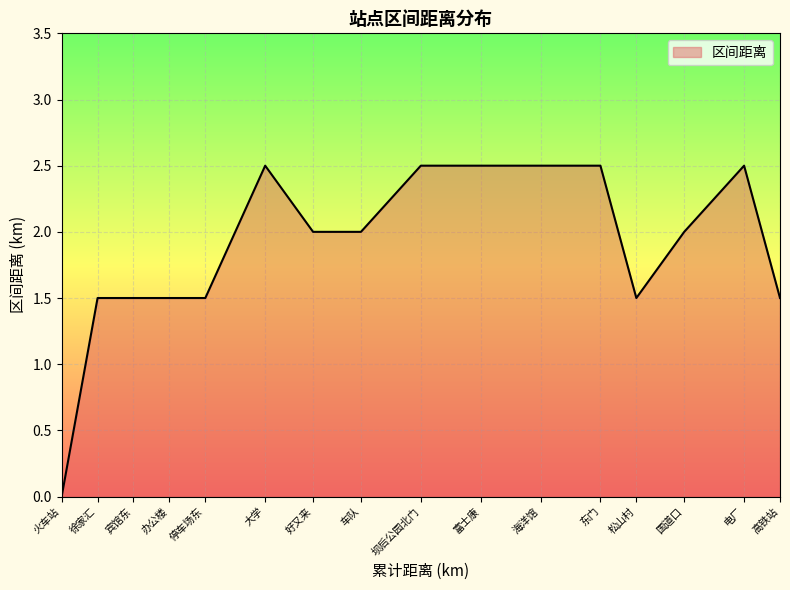

What is the difference between the maximum and minimum values?

2.5